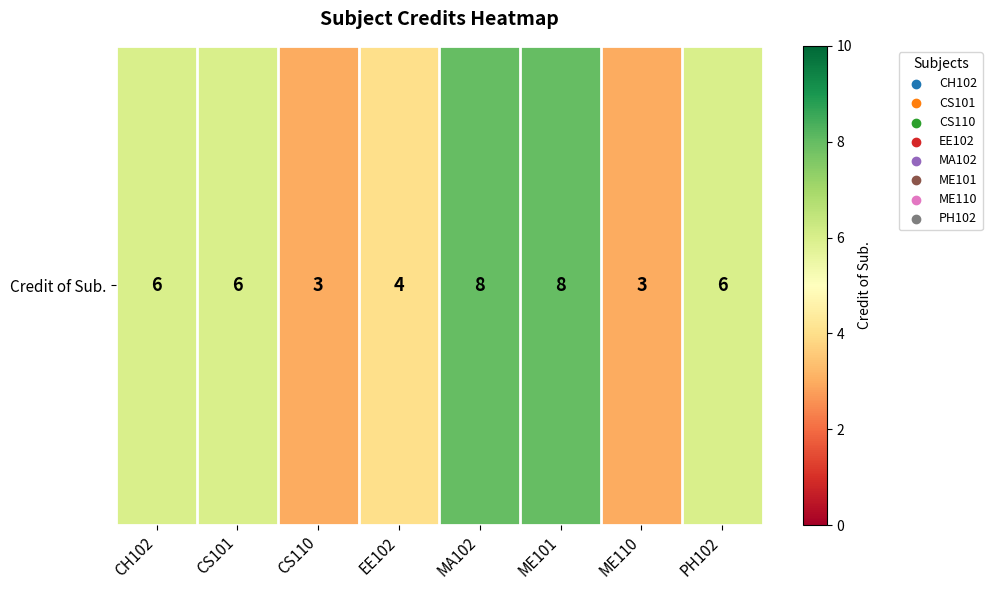

Count the values in the range 4 to 8.

6